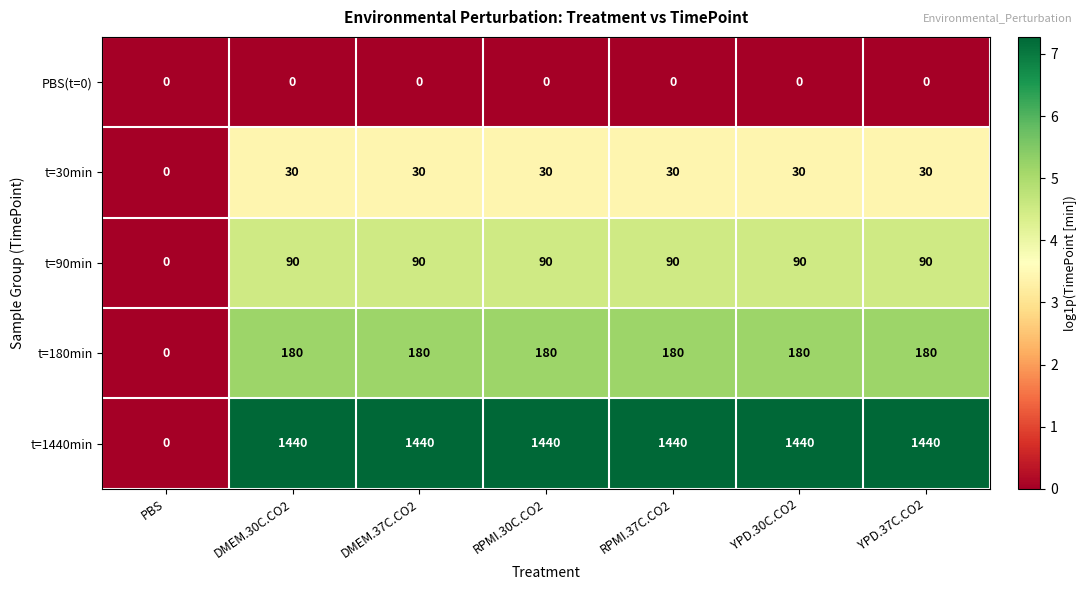

What is the sum of all t=180min values?

1080